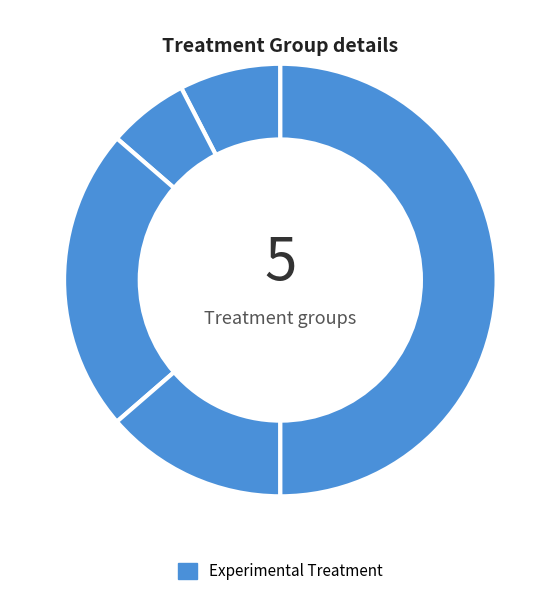

How many segments does this pie chart have?

5